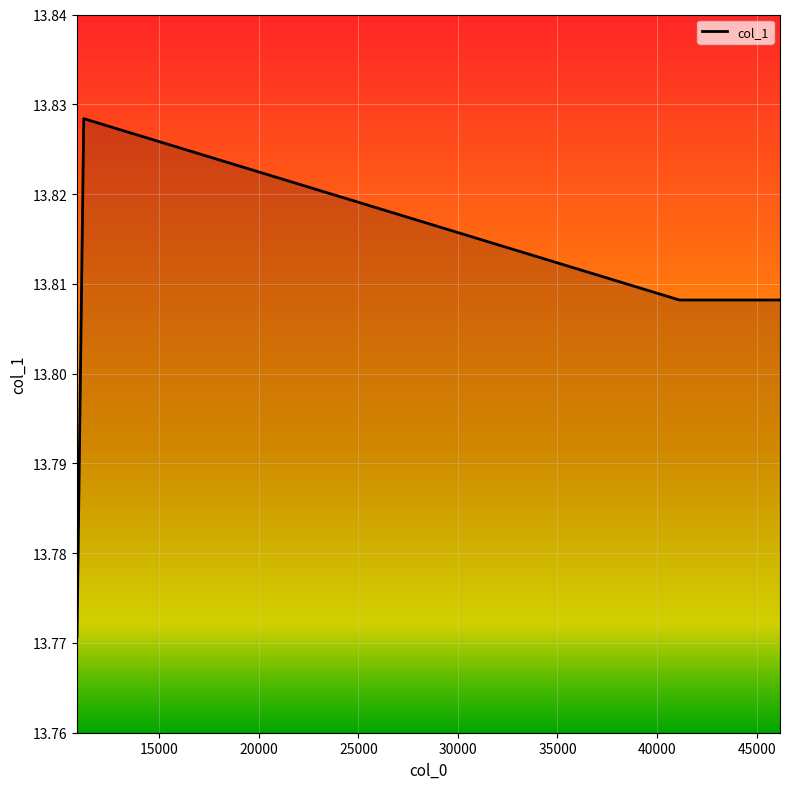

How many values are between 13 and 14?

5